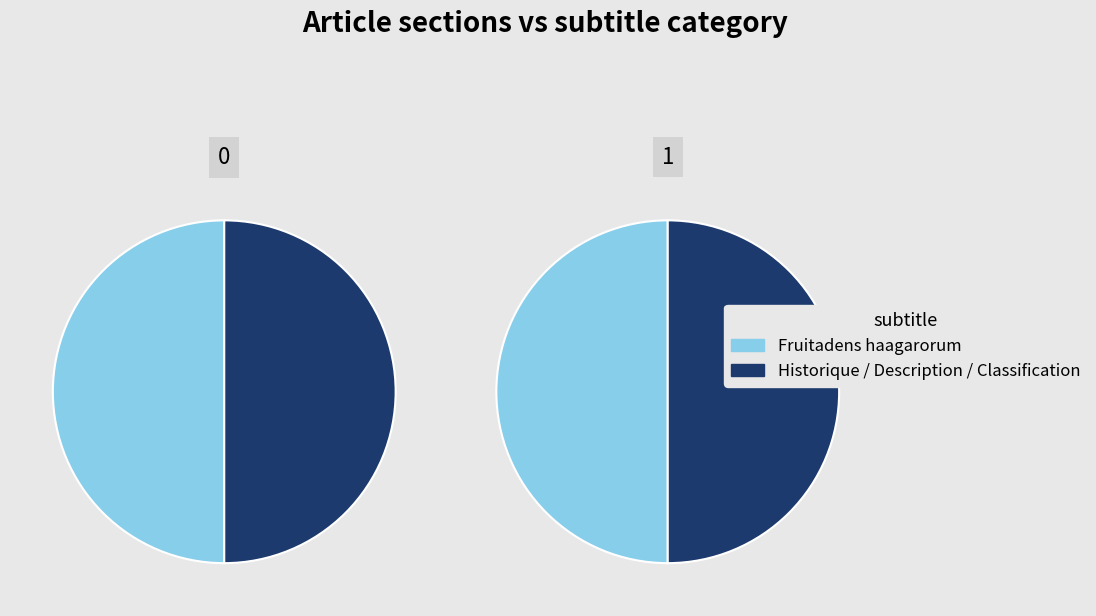

Count the number of slices in the pie.

4